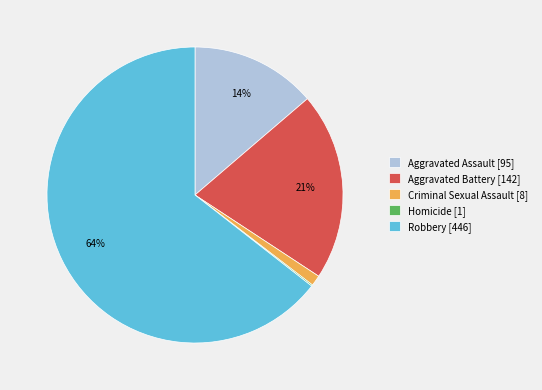

The Robbery [446] slice represents 64% of the pie. True or false?

True